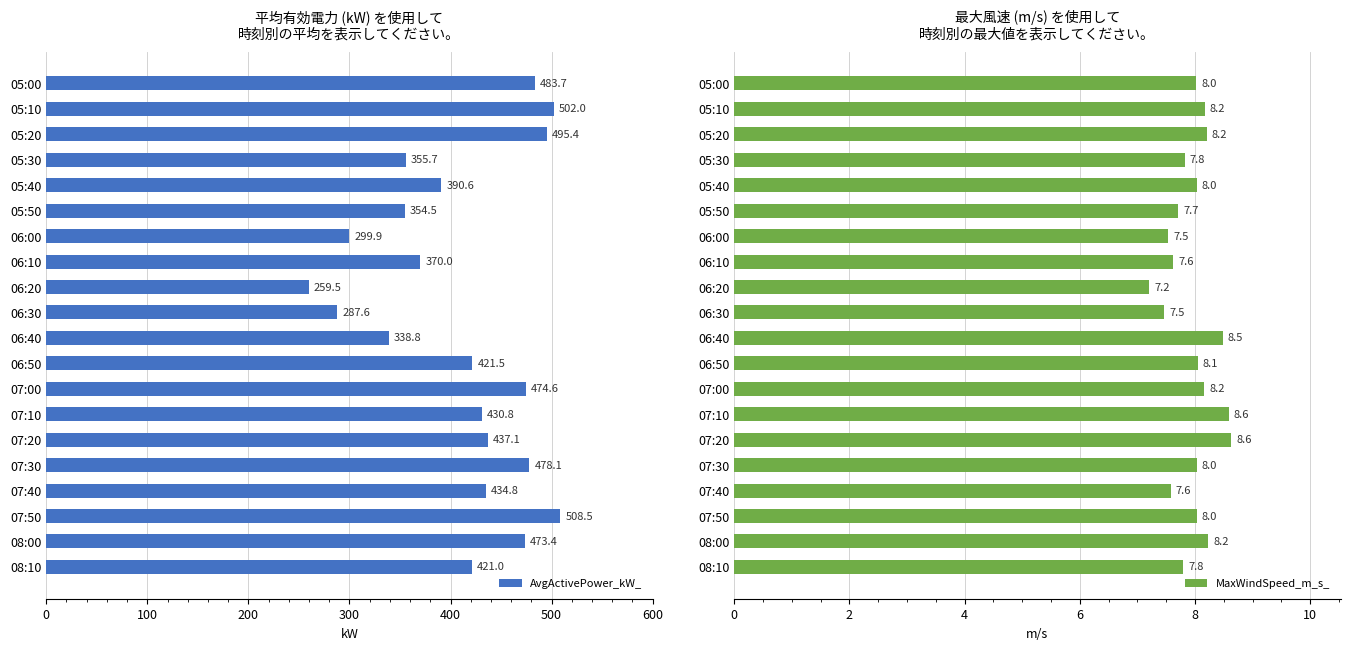

What is the value of the MaxWindSpeed_m_s_ bar at the 9th from the left?

7.2